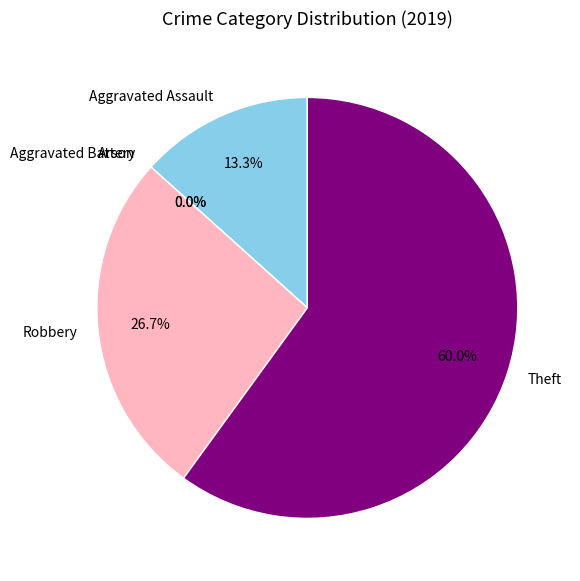

Is there a majority slice in this chart?

Yes